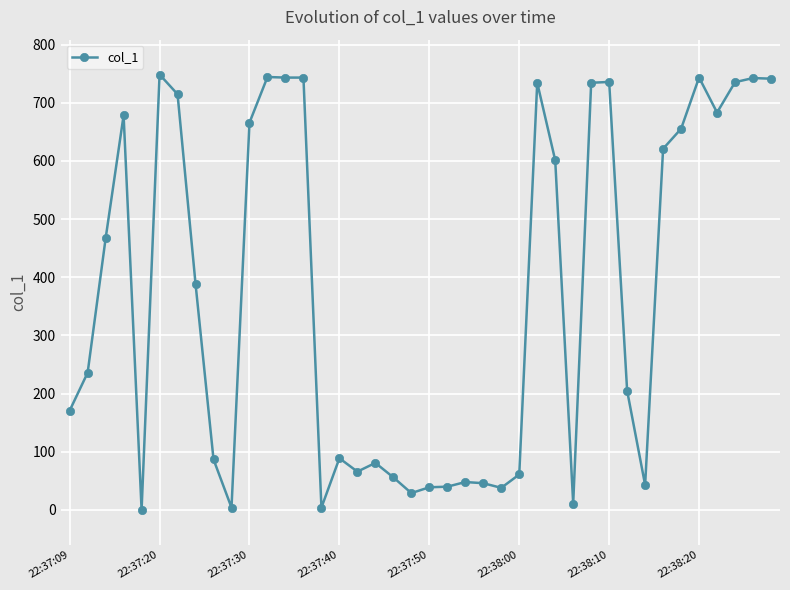

What is the maximum value shown in the chart?

748.7